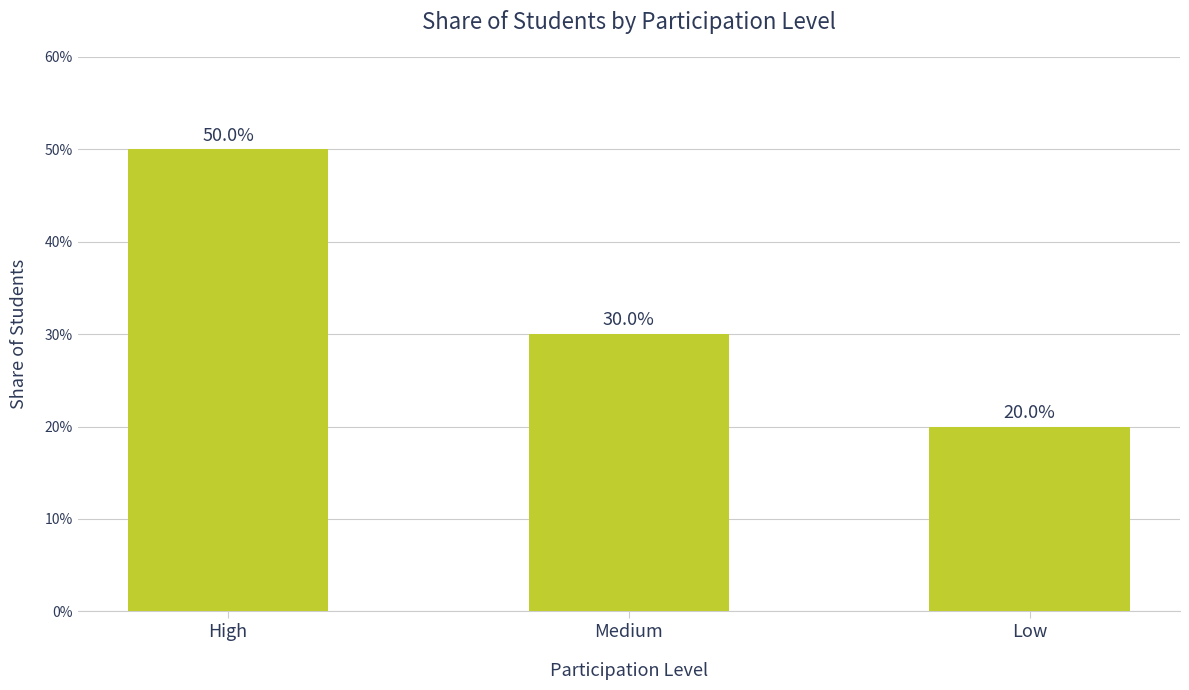

What is the average value?

0.3